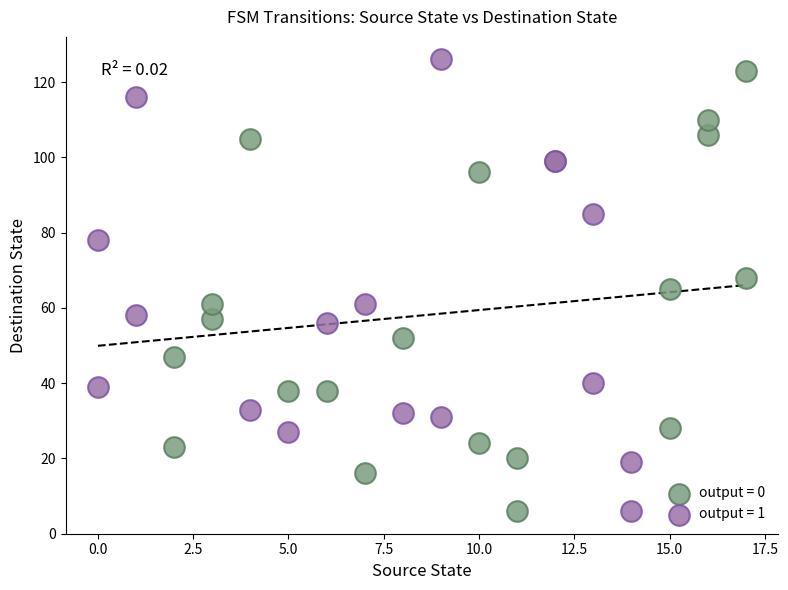

What are all the series names shown in the legend?

output = 0, output = 1